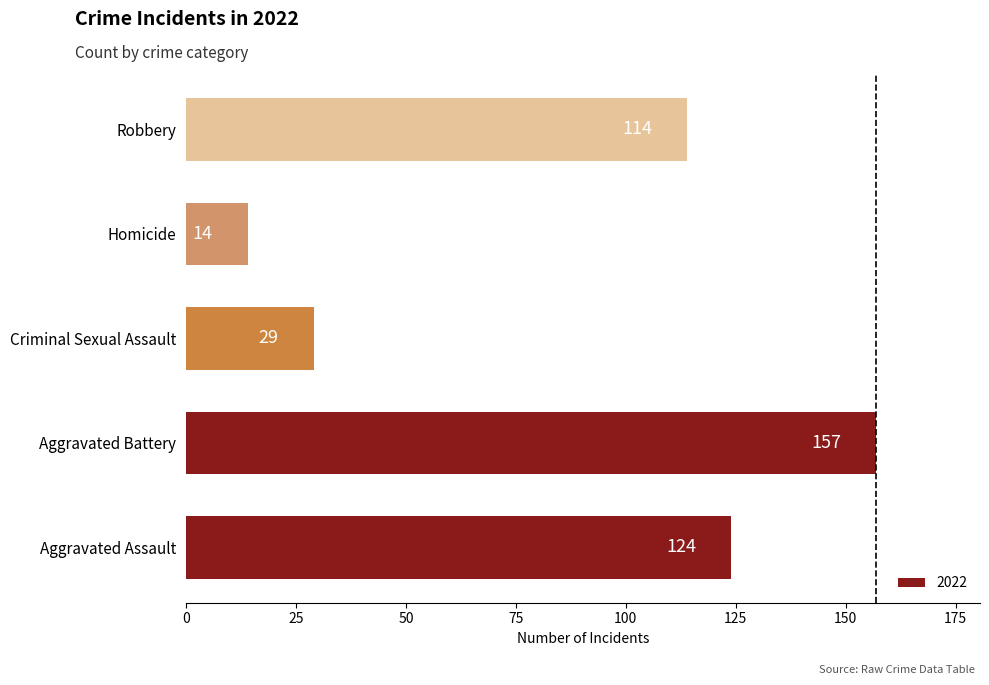

What is the approximate value at Criminal Sexual Assault?

29